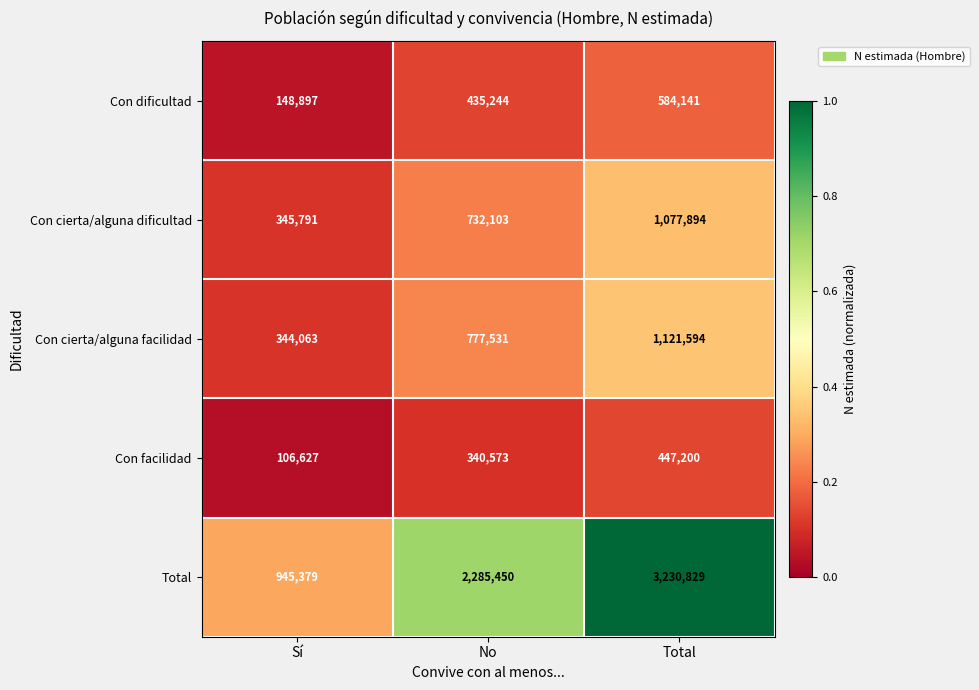

What is the difference between the Con dificultad values at Total and No?

148897